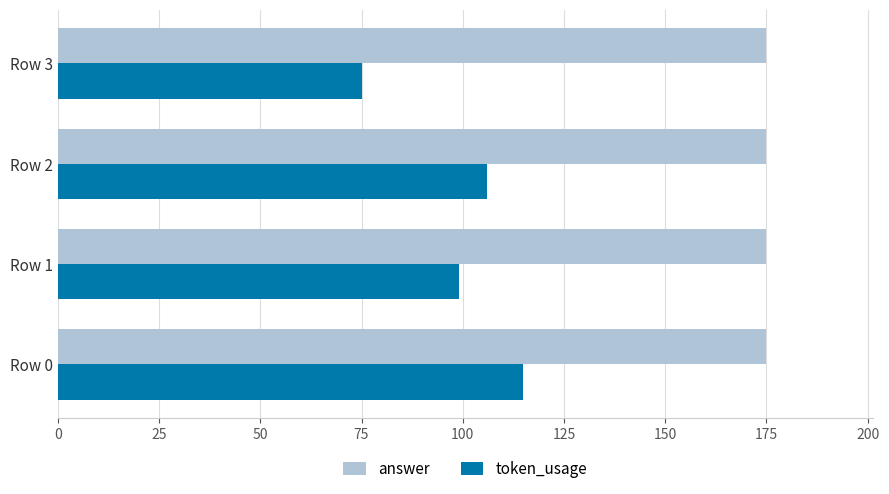

The value of token_usage at Row 3 is 127. True or false?

False